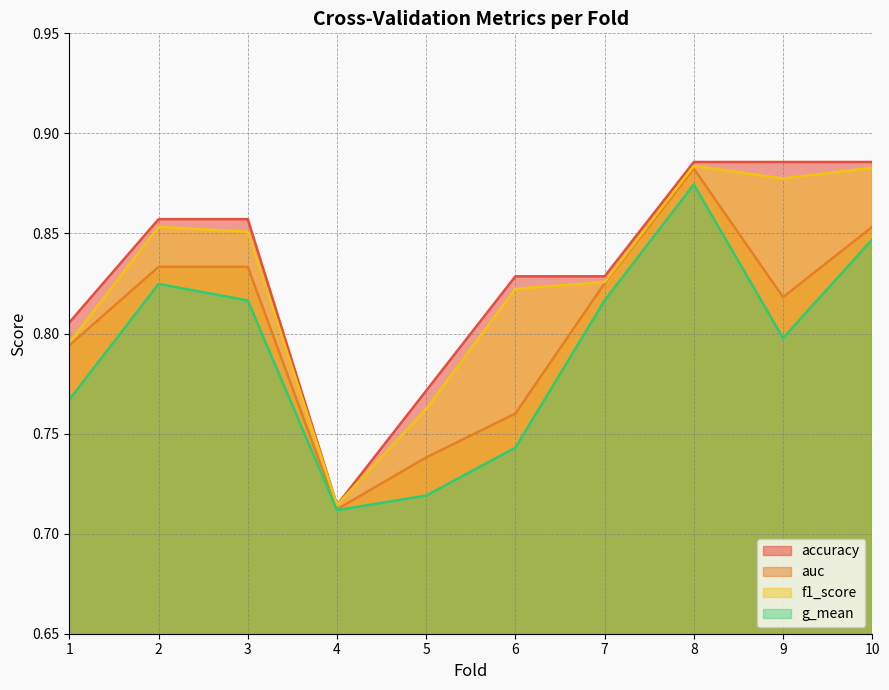

True or false: f1_score and auc cross at least once.

False